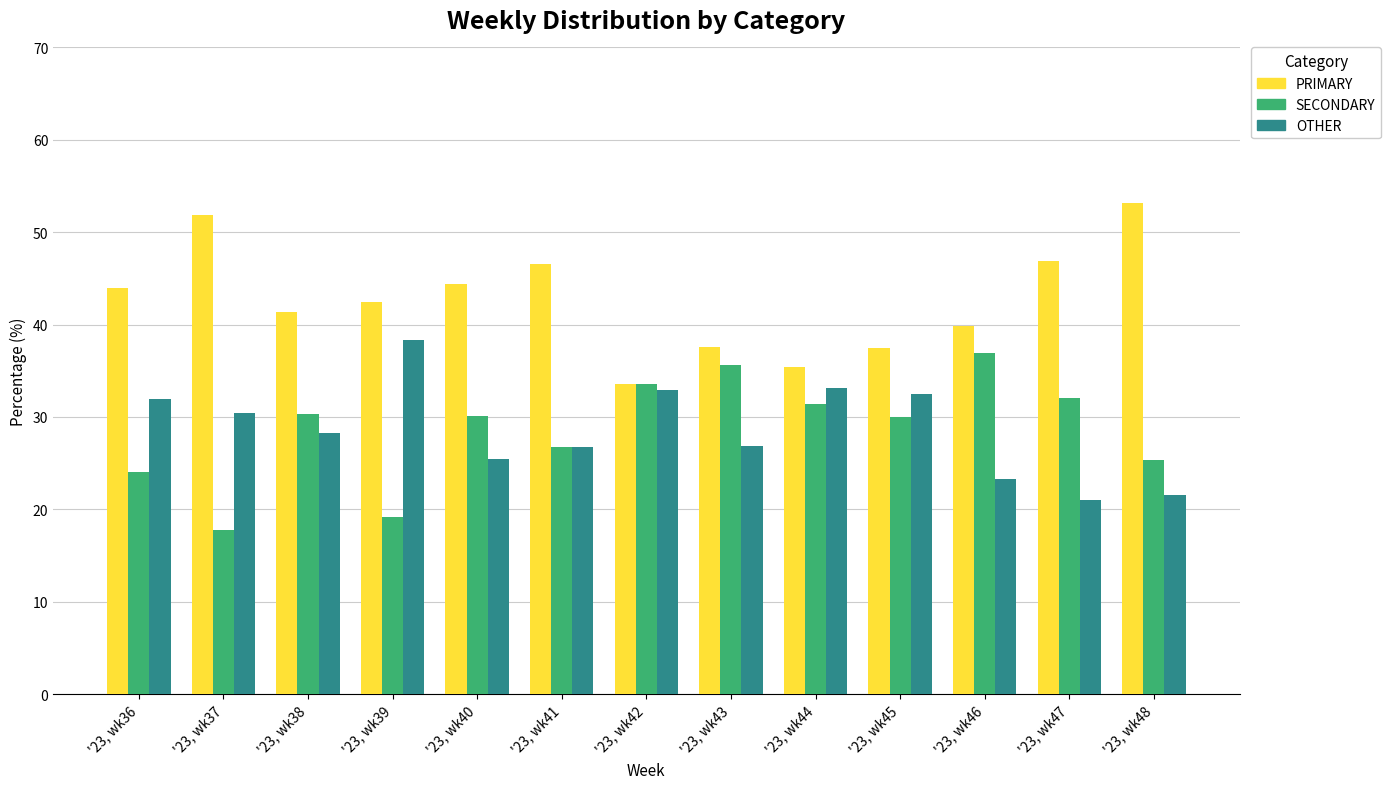

What is the difference between the maximum and minimum values in the SECONDARY series?

19.2